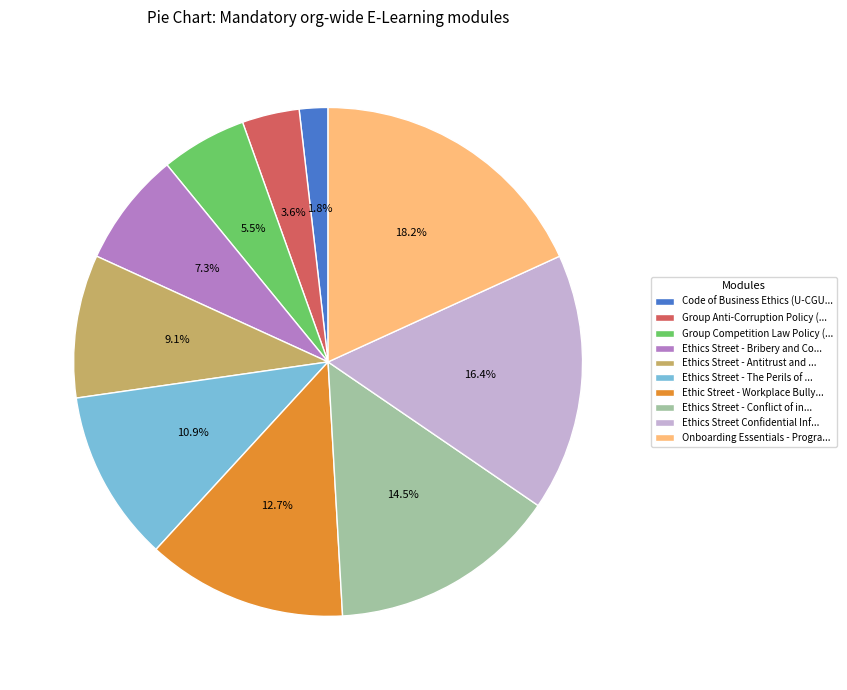

Count the number of slices in the pie.

10